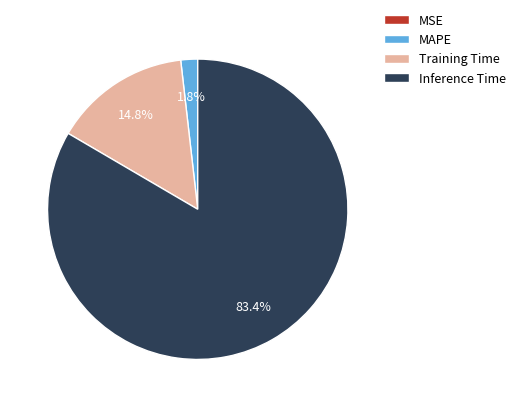

To the nearest percent, what percentage of the pie is Training Time?

15%